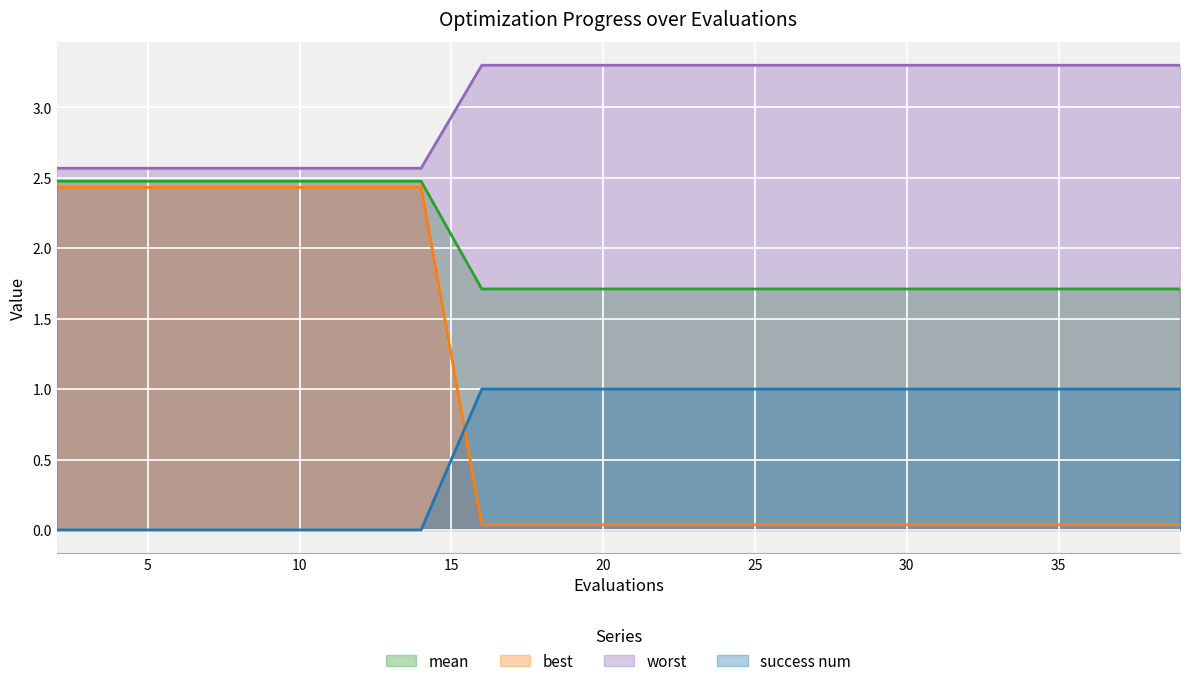

Rank the series by their maximum value, from lowest to highest.

success num, best, mean, worst